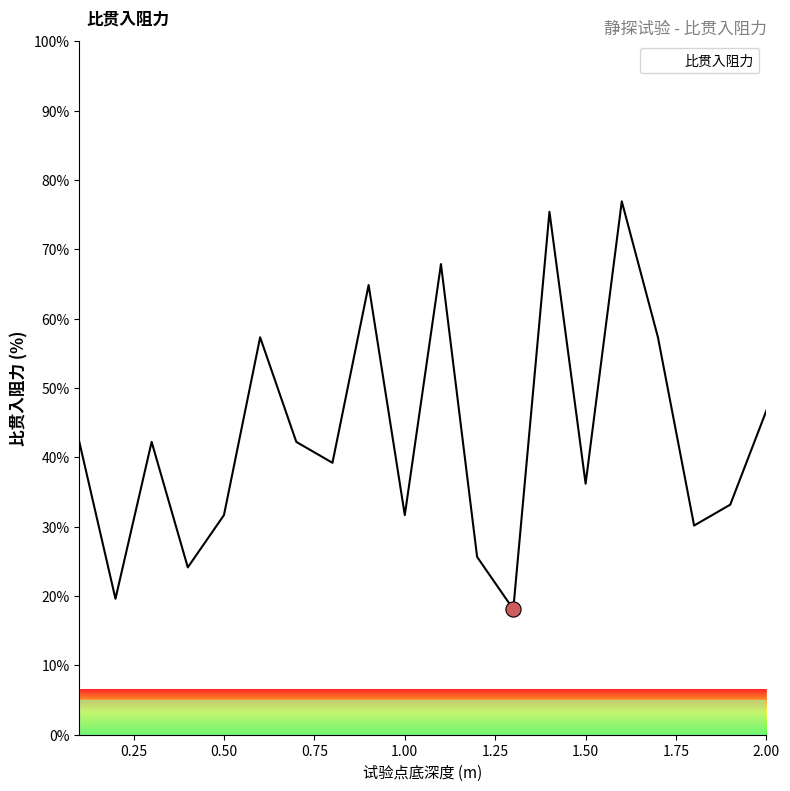

What is the difference between the maximum and minimum values?

58.8